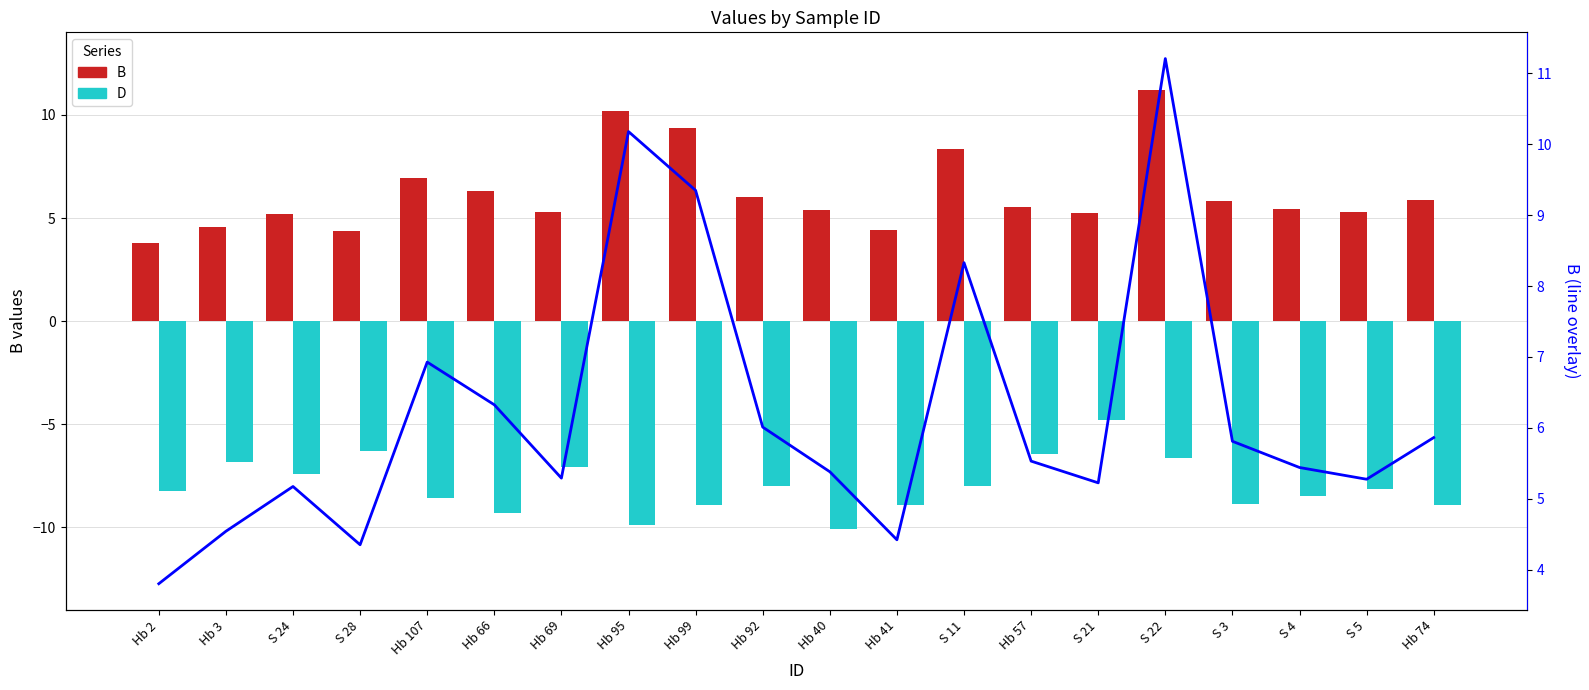

Reading left to right, what are all the values shown in this chart?

B: 3.8	4.5	5.2	4.3	6.9	6.3	5.3	10.2	9.3	6.0	5.4	4.4	8.3	5.5	5.2	11.2	5.8	5.4	5.3	5.9
D: -8.2	-6.8	-7.4	-6.3	-8.6	-9.3	-7.1	-9.9	-8.9	-8.0	-10.1	-8.9	-8.0	-6.4	-4.8	-6.6	-8.9	-8.5	-8.1	-8.9